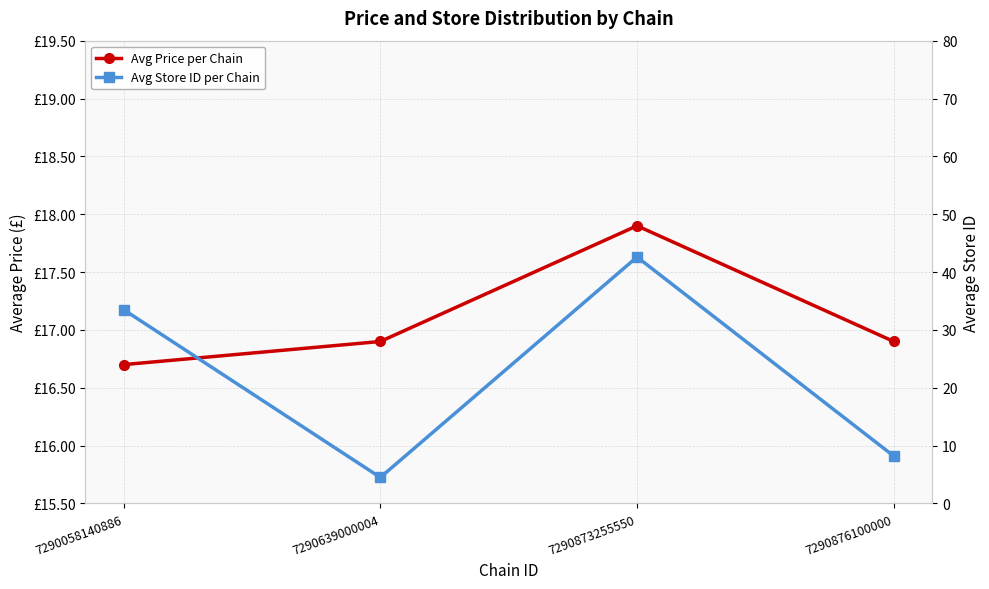

At which category does the chart reach its minimum across all series?

7290639000004